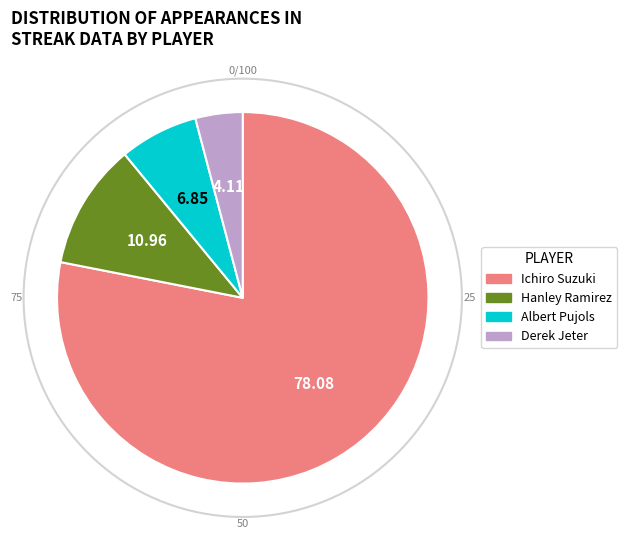

What portion of the pie excludes Hanley Ramirez?

89.0%